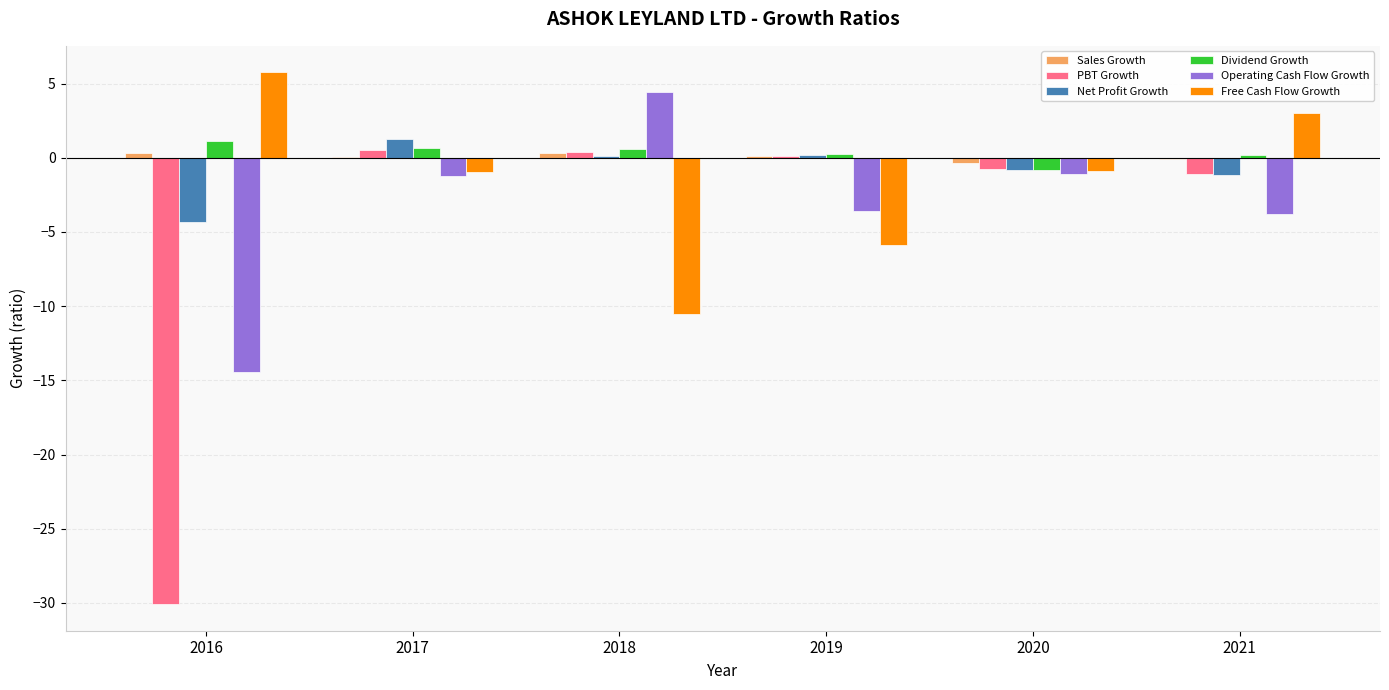

What is the maximum value for Dividend Growth?

1.1